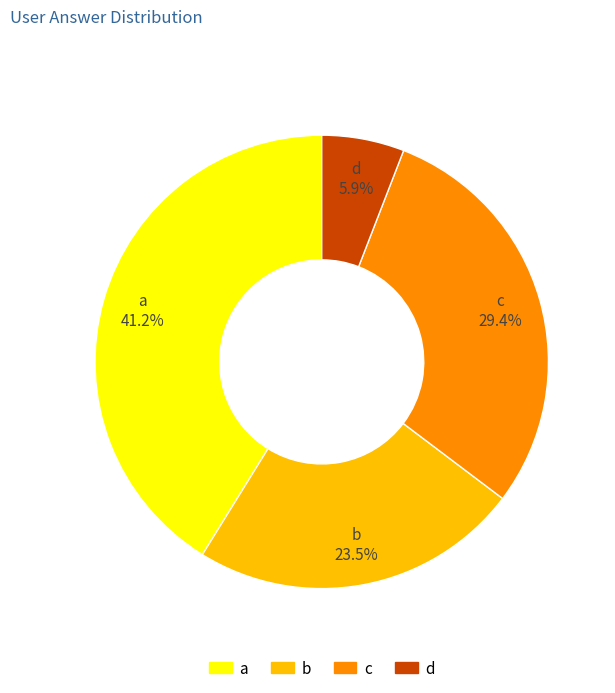

How many slices are in this pie chart?

4